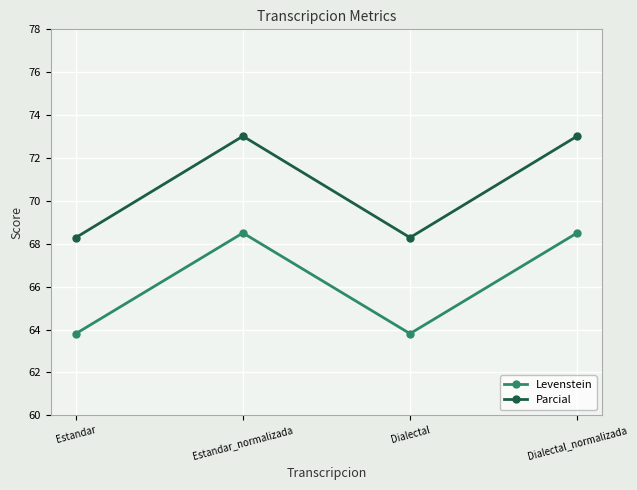

Does the chart display data point markers on the line(s)?

Yes